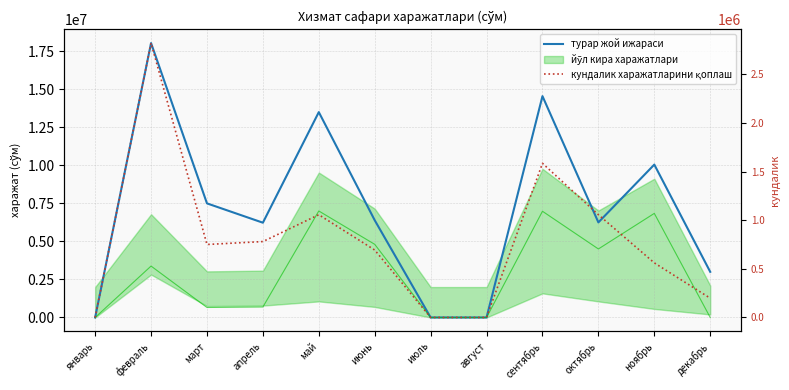

Reading left to right, extract all data points from this chart.

турар жой ижараси: 0	18040000	7500000	6230000	13500000	6390000	0	0	14550000	6250000	10050000	3000000
кундалик харажатларини қоплаш: 0	2820000	750000	780000	1056000	693000	0	0	1584000	1056000	561000	198000